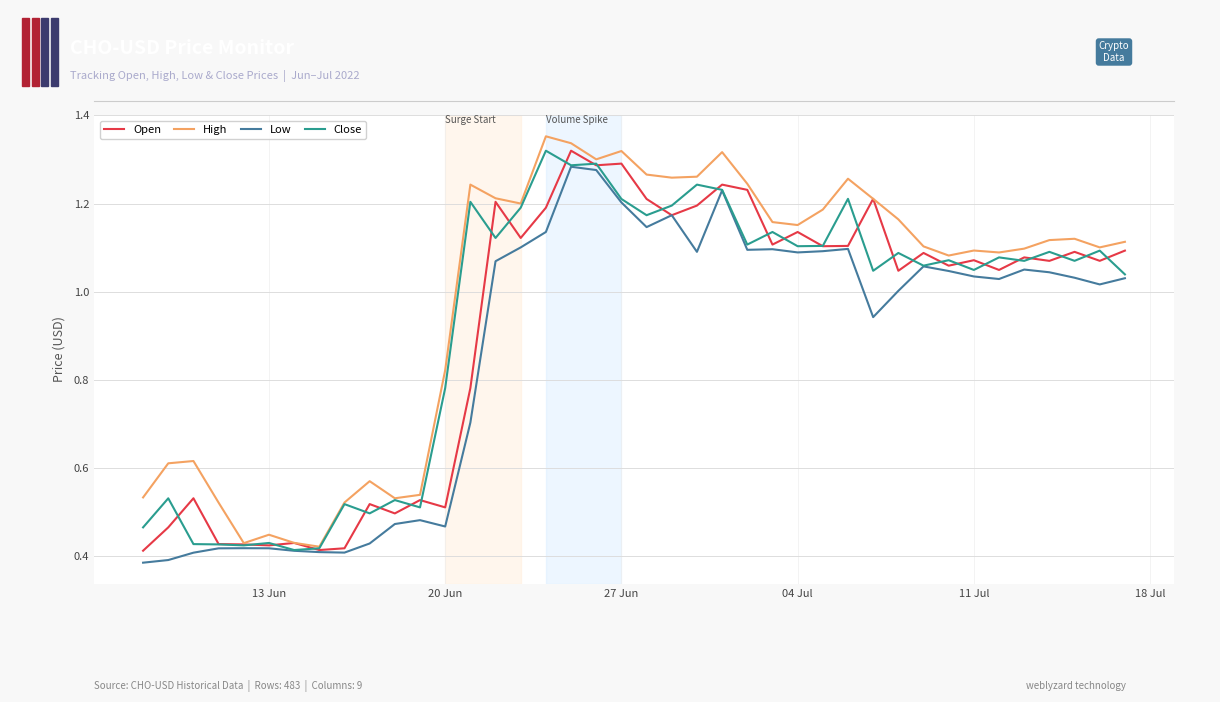

Which series has the largest total across all categories?

High